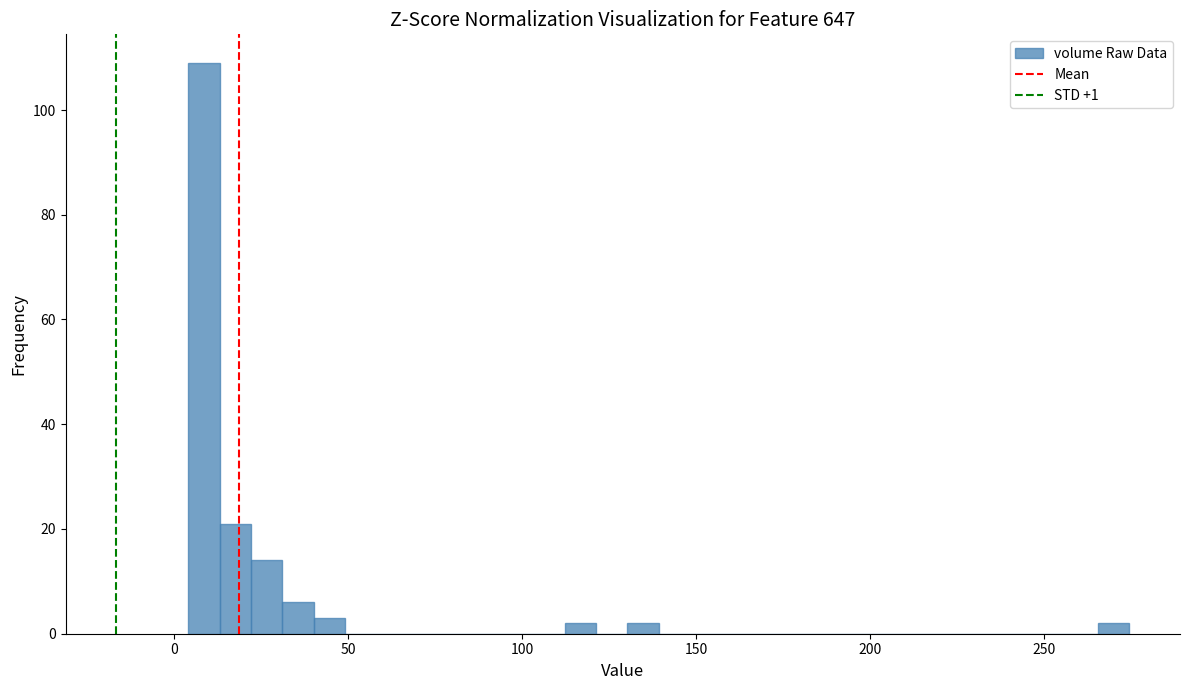

Around what value on the x-axis is the tallest bar? Give the approximate position of its centre, as read against the axis.

10